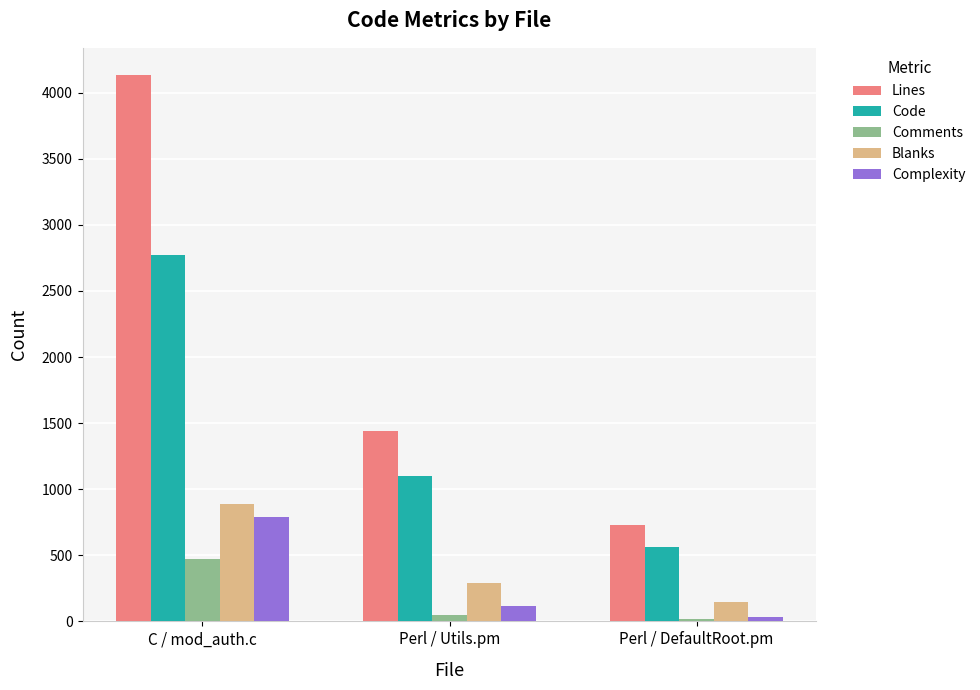

What is the sum of the Comments values at Perl / Utils.pm and C / mod_auth.c?

522